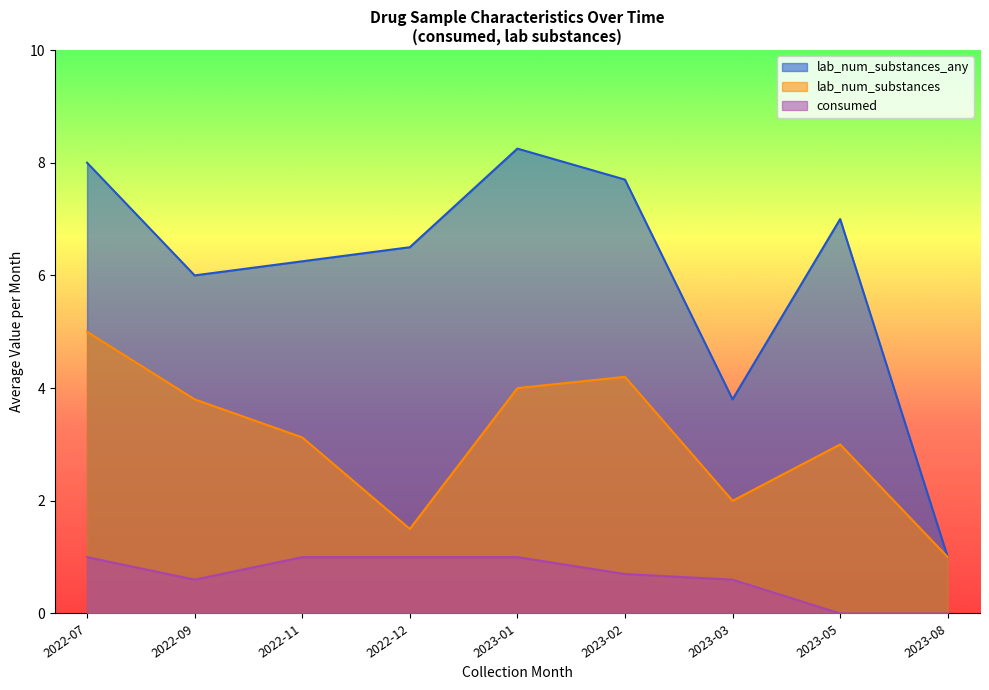

What position from the left is 2023-01?

5